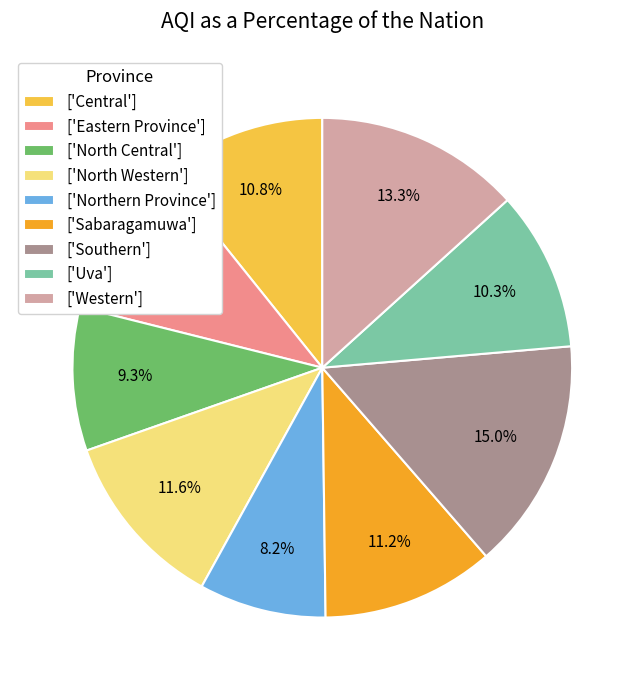

Which category has the biggest portion of the pie?

['Southern']